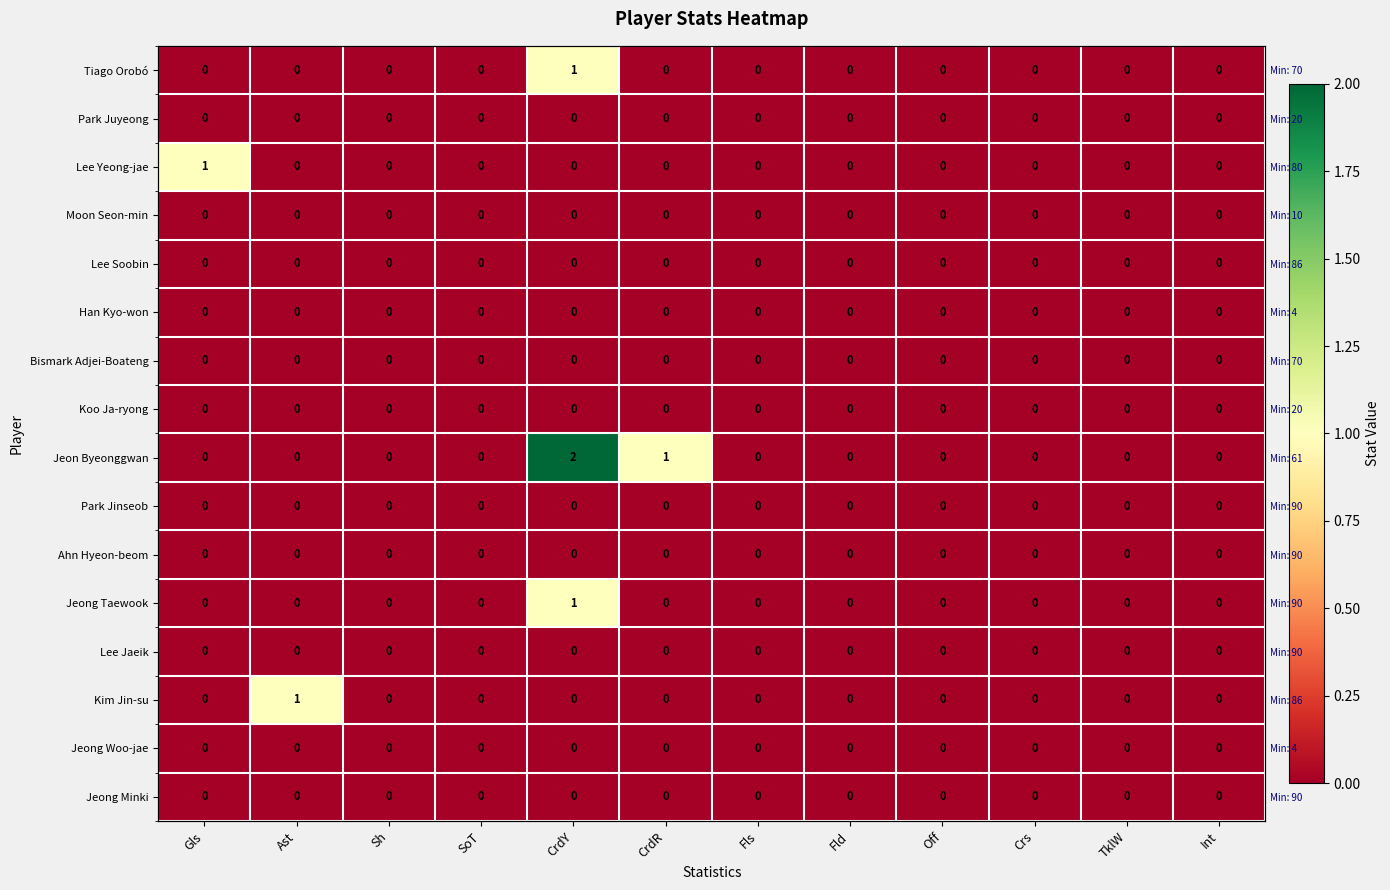

Which series has the largest total across all categories?

Jeon Byeonggwan